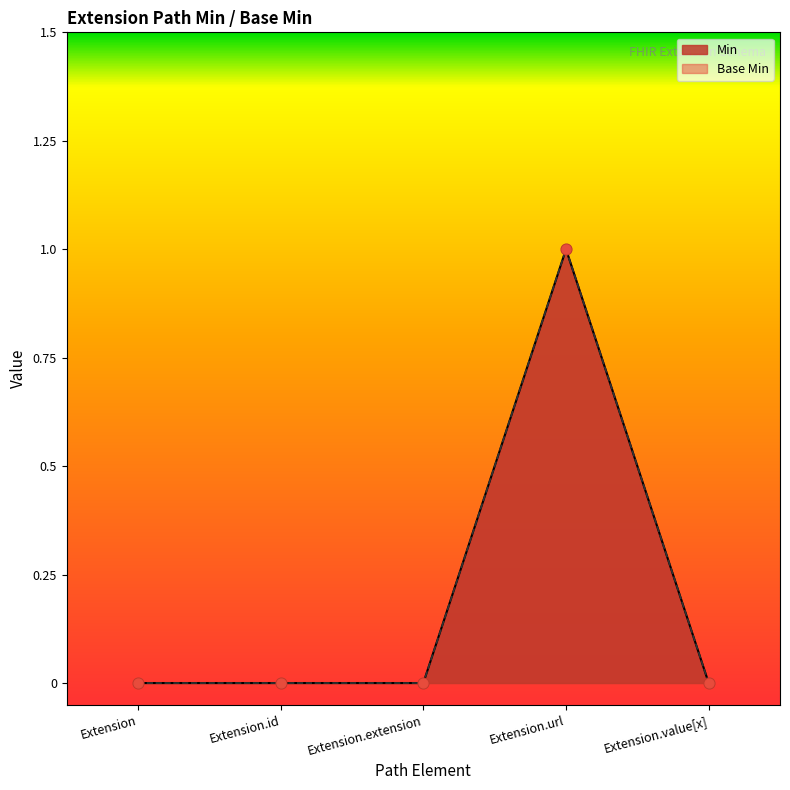

At which category is the sum across all series the highest?

Extension.url